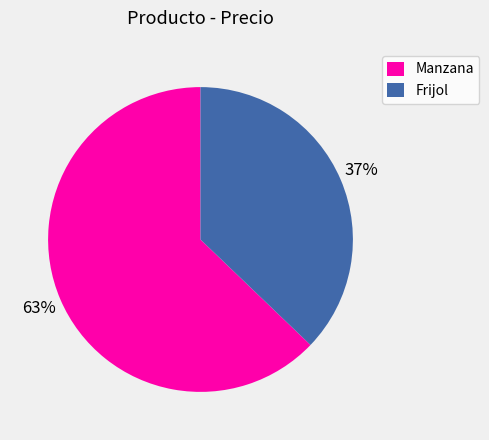

How many slices are in this pie chart?

2